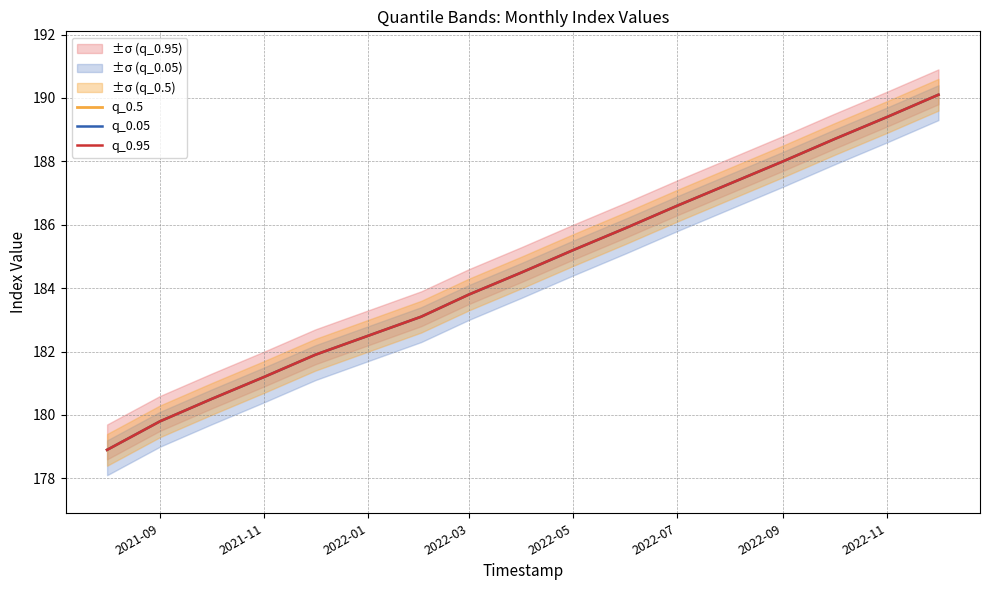

Which series has the widest spread of values?

q_0.5